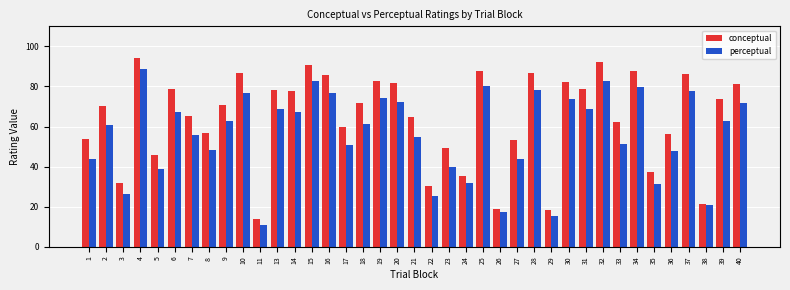

Rank the series at 37 from lowest to highest value.

perceptual, conceptual